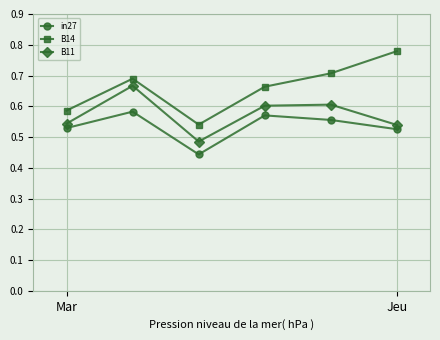

At how many categories does at least one series exceed 0?

6